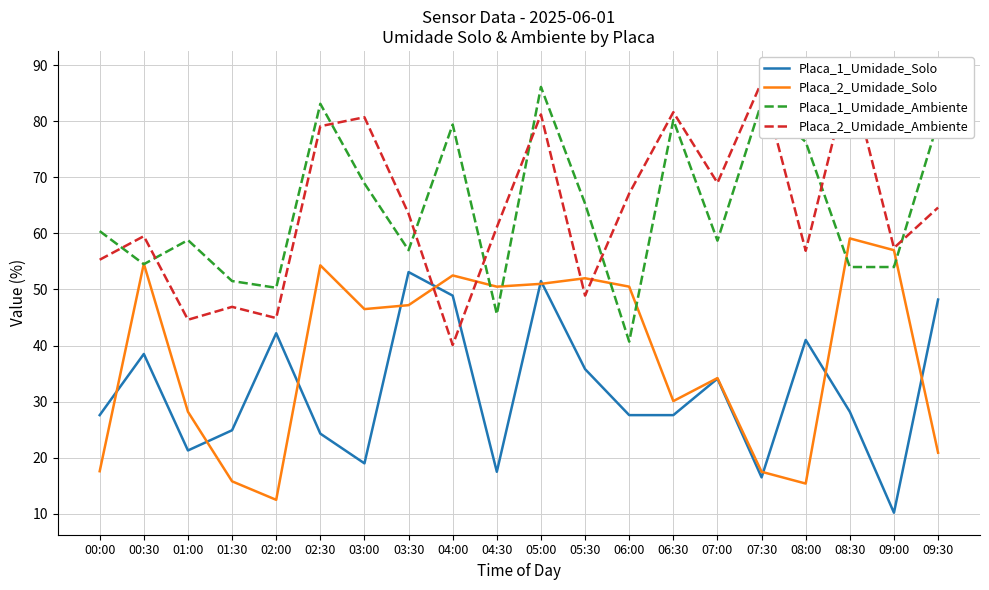

What is the approximate value of Placa_1_Umidade_Ambiente at 05:00?

86.1